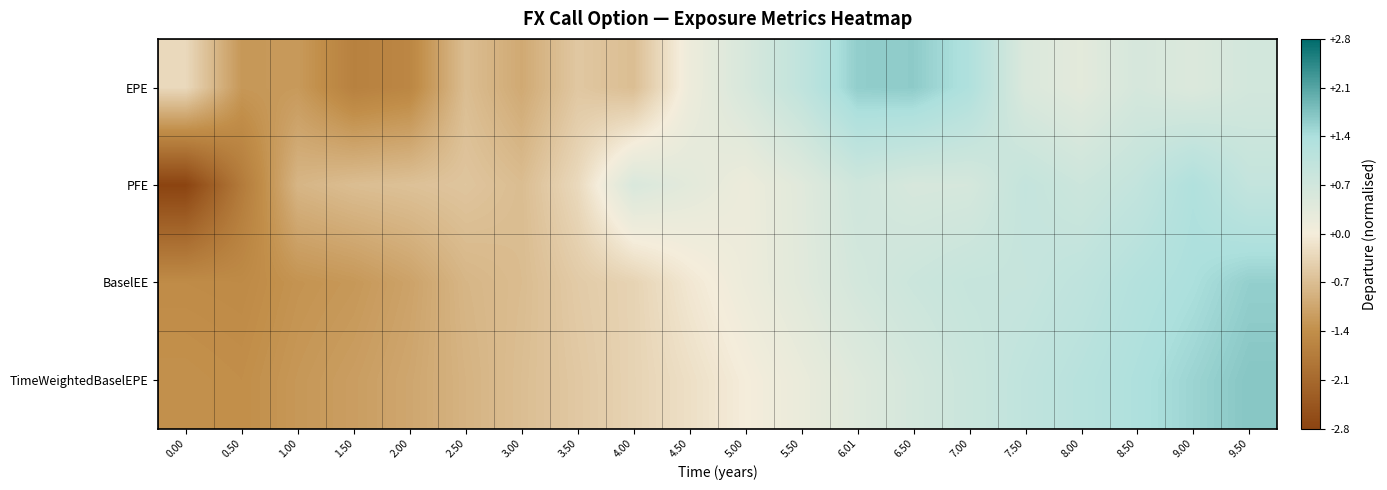

Reading right to left, extract all data points from this chart.

EPE: 9.50=0.7	9.00=0.5	8.50=0.6	8.00=0.3	7.50=0.5	7.00=1.3	6.50=1.6	6.01=1.6	5.50=1.0	5.00=0.6	4.50=0.1	4.00=-0.7	3.50=-0.5	3.00=-1.0	2.50=-0.7	2.00=-1.5	1.50=-1.6	1.00=-1.2	0.50=-1.2	0.00=-0.3
PFE: 9.50=0.9	9.00=1.3	8.50=1.0	8.00=0.8	7.50=0.9	7.00=0.6	6.50=0.6	6.01=0.7	5.50=0.4	5.00=0.2	4.50=0.3	4.00=0.5	3.50=-0.3	3.00=-0.7	2.50=-0.6	2.00=-0.6	1.50=-0.7	1.00=-0.8	0.50=-1.7	0.00=-2.8
BaselEE: 9.50=1.6	9.00=1.4	8.50=1.2	8.00=1.0	7.50=0.9	7.00=0.9	6.50=0.8	6.01=0.6	5.50=0.4	5.00=0.1	4.50=-0.1	4.00=-0.4	3.50=-0.5	3.00=-0.7	2.50=-0.8	2.00=-1.1	1.50=-1.2	1.00=-1.3	0.50=-1.5	0.00=-1.4
TimeWeightedBaselEPE: 9.50=1.7	9.00=1.5	8.50=1.3	8.00=1.2	7.50=1.0	7.00=0.8	6.50=0.6	6.01=0.4	5.50=0.2	5.00=0.0	4.50=-0.2	4.00=-0.4	3.50=-0.5	3.00=-0.7	2.50=-0.8	2.00=-1.0	1.50=-1.2	1.00=-1.3	0.50=-1.4	0.00=-1.3